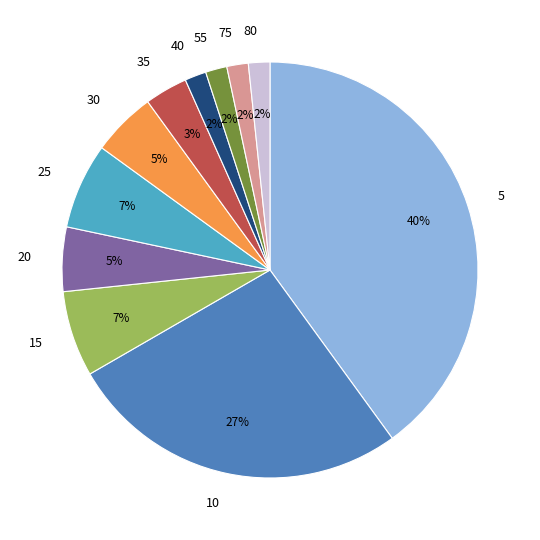

Which slice is the largest?

5